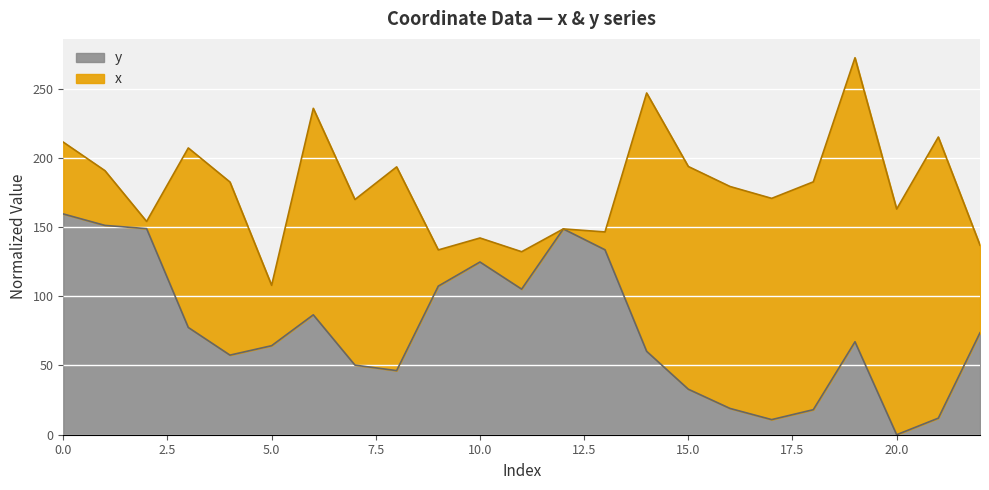

What is the difference between the values at 10 and 6?

38.2